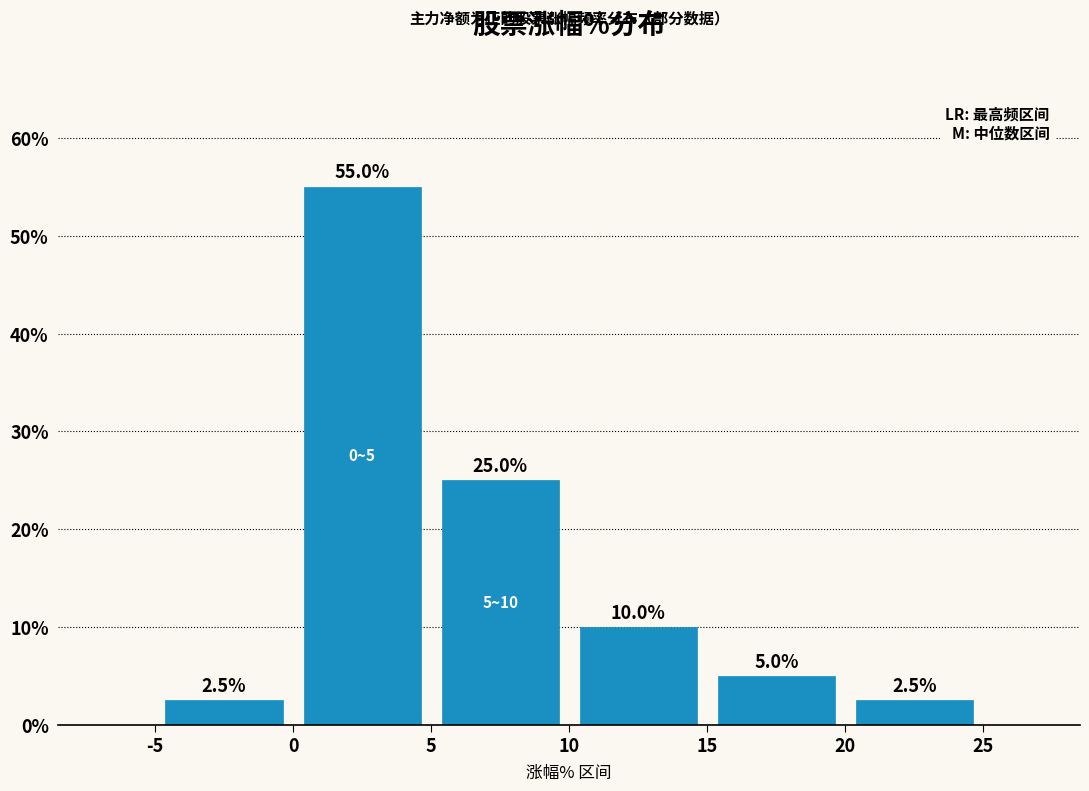

Reading left to right, transcribe this chart: for each bar, give the range it covers on the x-axis and its height.

-5 to 0: 2.5
0 to 5: 55.0
5 to 10: 25.0
10 to 15: 10.0
15 to 20: 5.0
20 to 25: 2.5